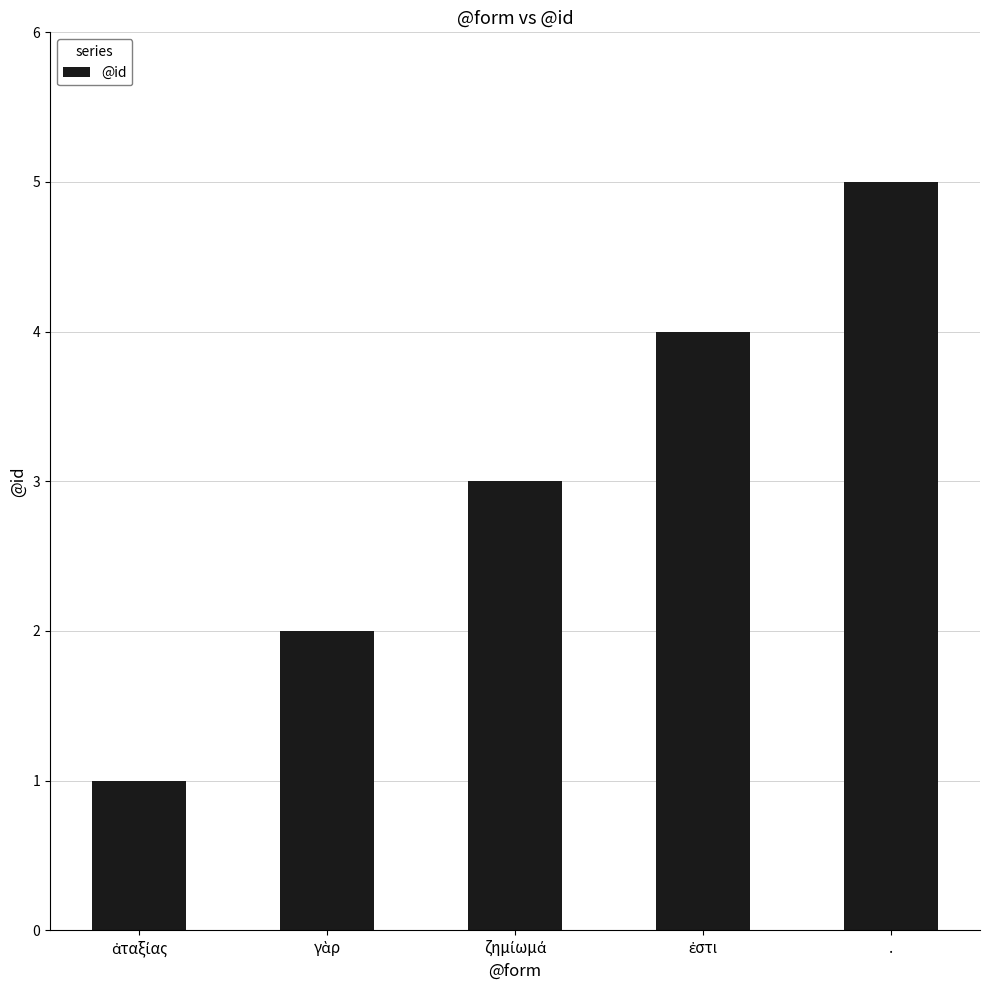

True or false: the data shows 5 at ..

True